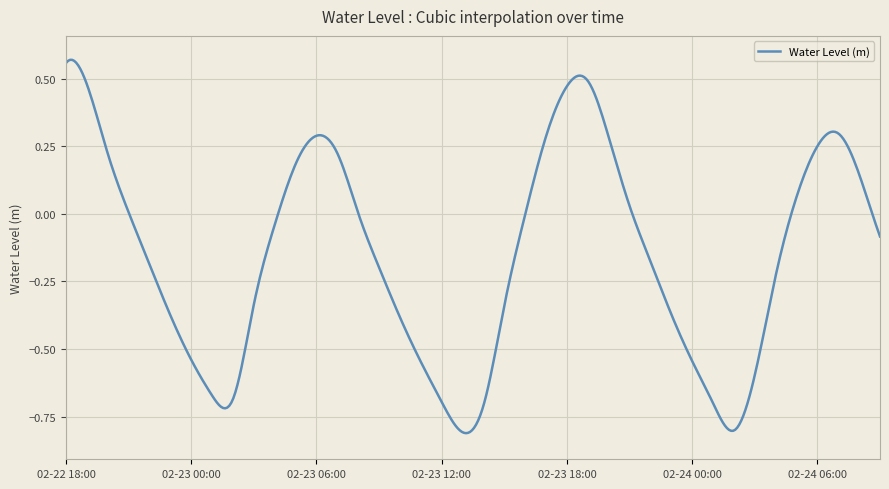

What is the label of the 28th point from the right?

2024-02-23 06:00